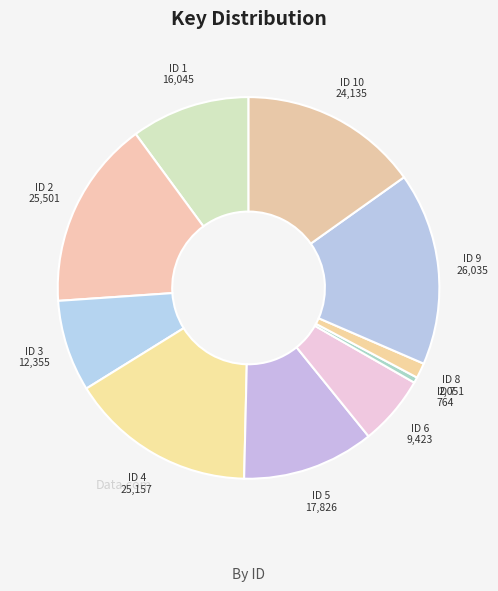

What is the largest slice in the pie chart?

9